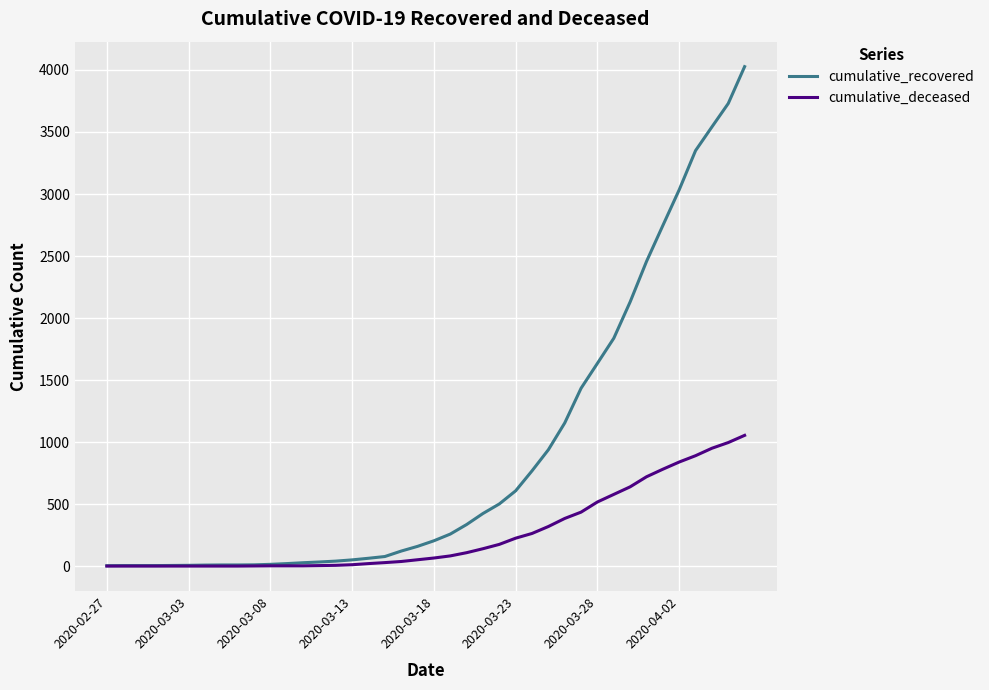

Rank the series by their maximum value, from highest to lowest.

cumulative_recovered, cumulative_deceased